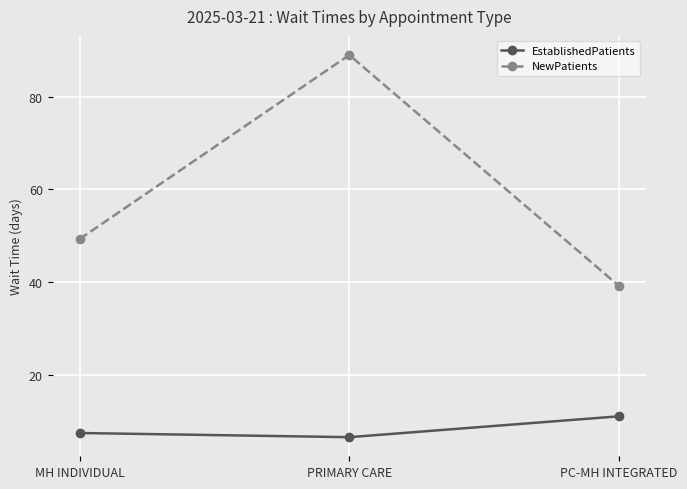

Reading left to right, extract all data points from this chart.

EstablishedPatients: MH INDIVIDUAL=7.5	PRIMARY CARE=6.6	PC-MH INTEGRATED=11.1
NewPatients: MH INDIVIDUAL=49.3	PRIMARY CARE=89.0	PC-MH INTEGRATED=39.2